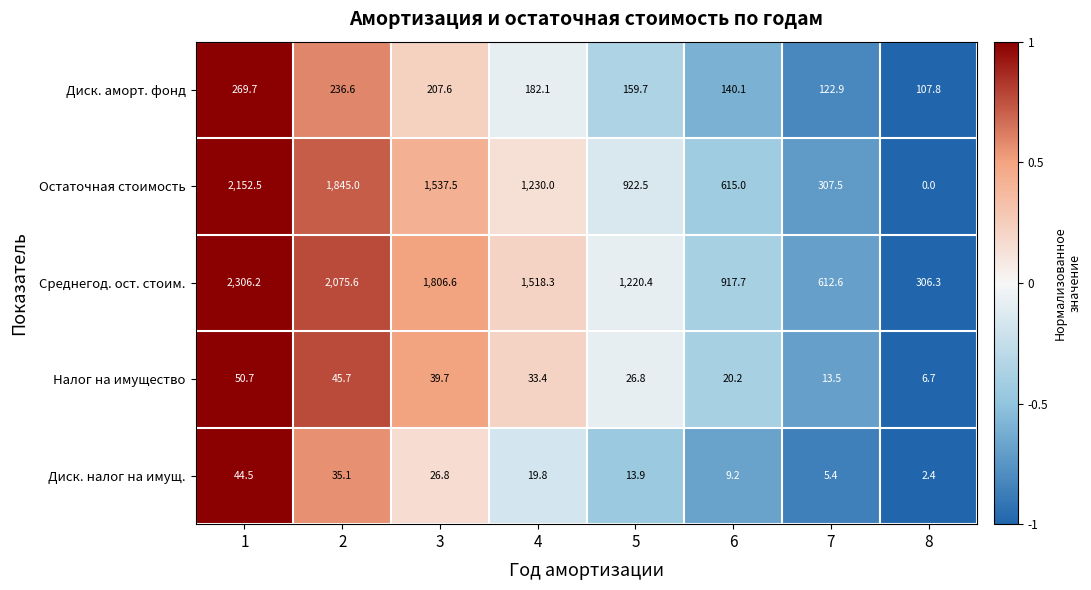

At which category does the chart reach its minimum across all series?

8